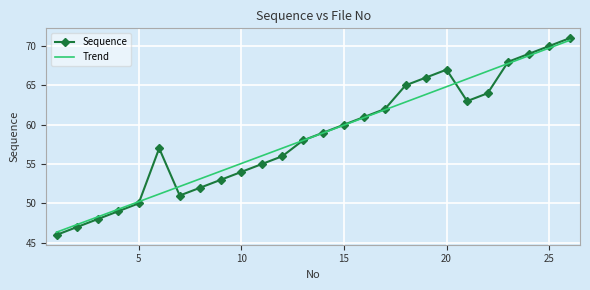

Where is the data nearest to the value 58?

13